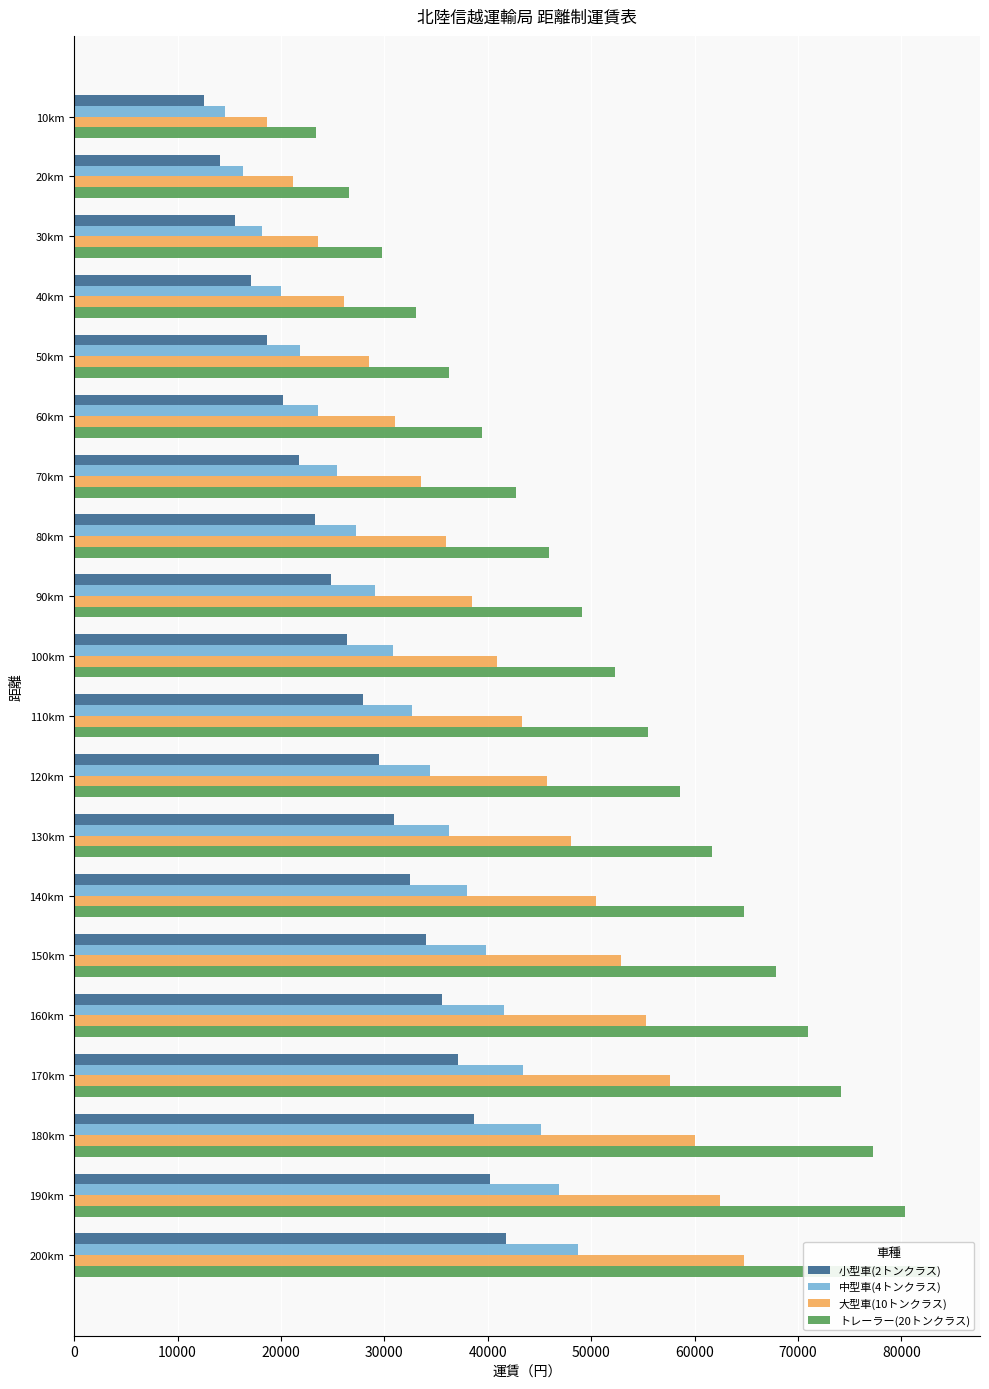

List the series in order of their peak value, highest first.

トレーラー(20トンクラス), 大型車(10トンクラス), 中型車(4トンクラス), 小型車(2トンクラス)